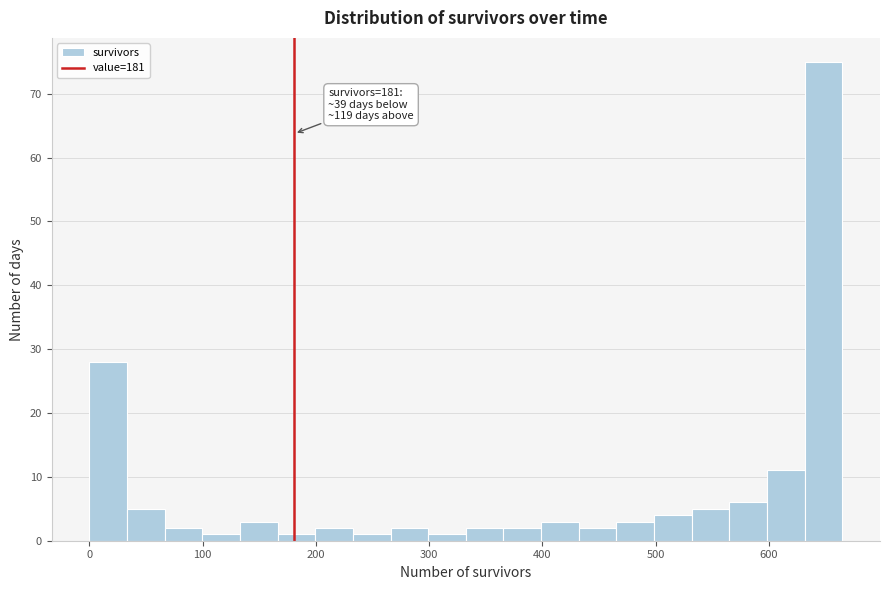

Around what value on the x-axis is the tallest bar? Give the approximate position of its centre, as read against the axis.

650